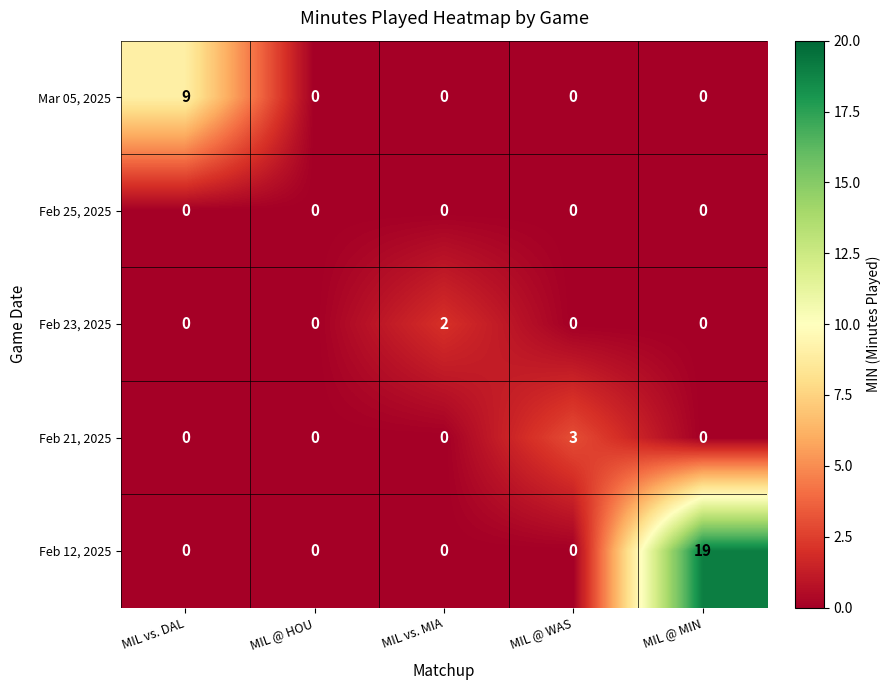

Rank the series by their maximum value, from lowest to highest.

Feb 25, 2025, Feb 23, 2025, Feb 21, 2025, Mar 05, 2025, Feb 12, 2025